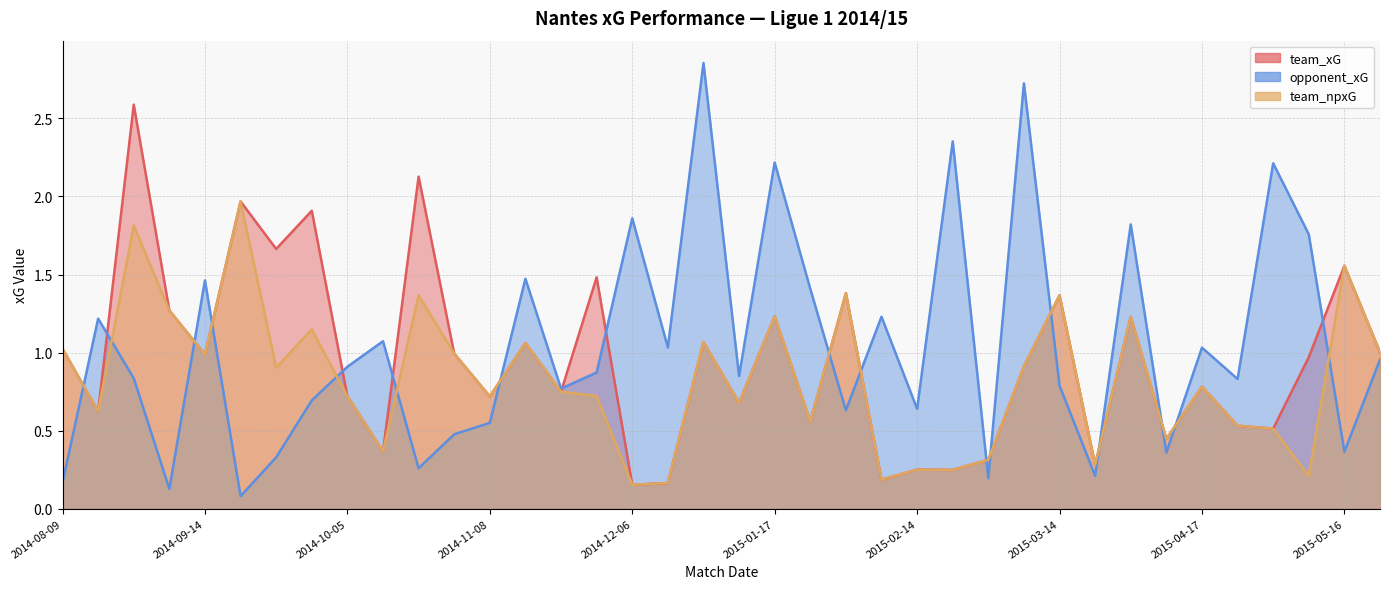

Does the chart have visible grid lines?

Yes